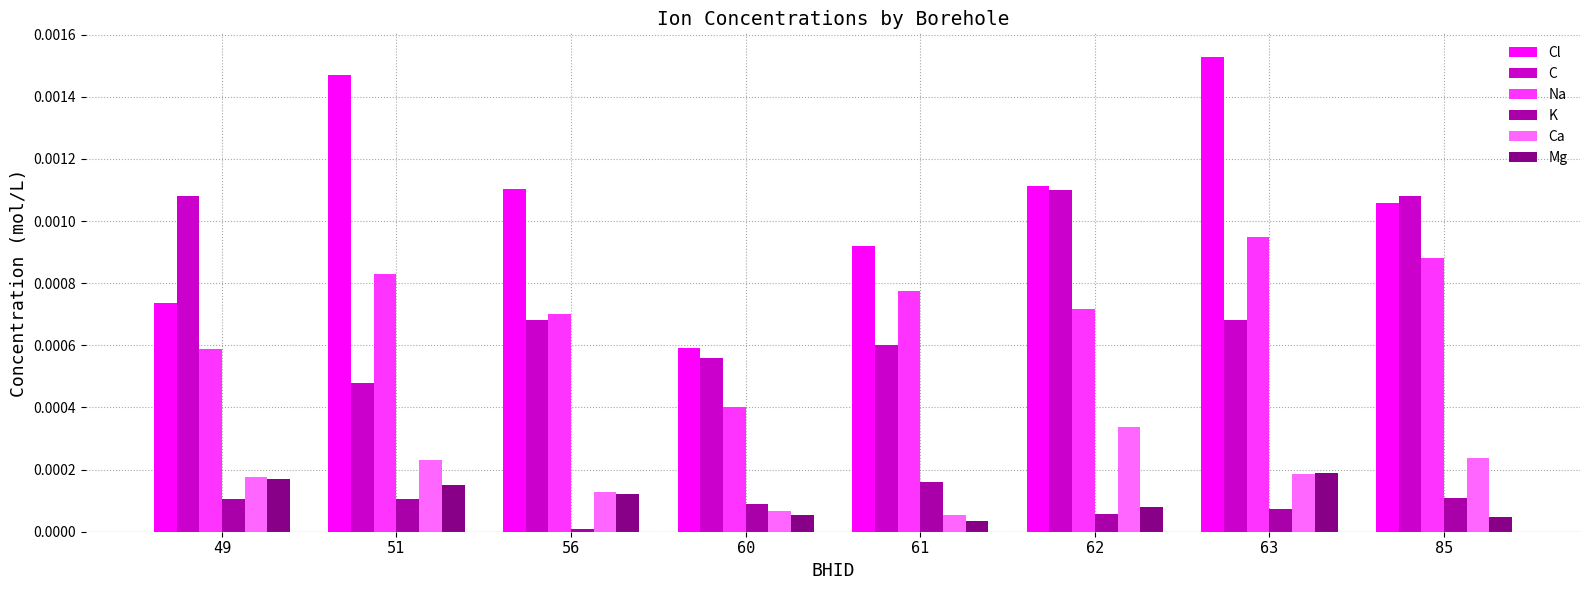

At which label does Na reach its peak?

63